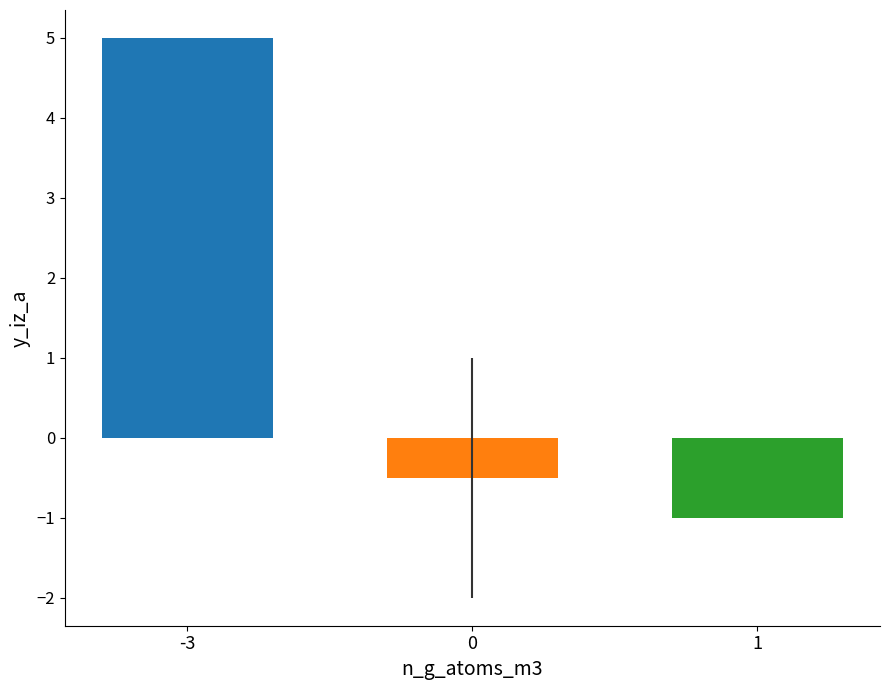

True or false: the data shows -0.5 at 0.

True